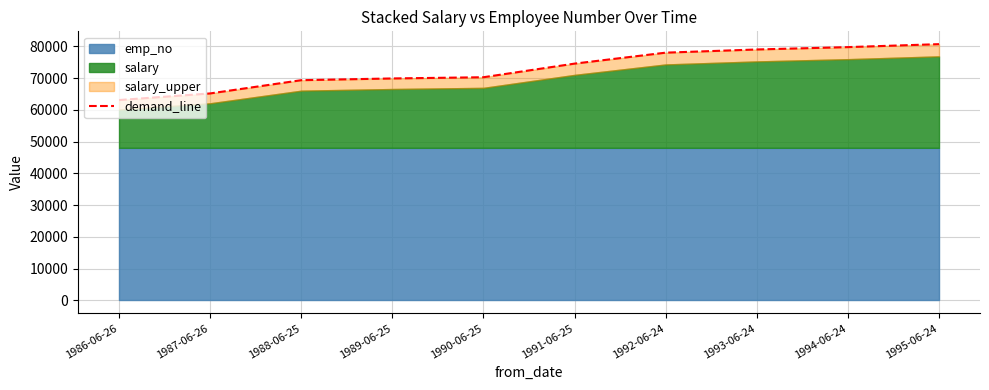

How many lines are shown in the chart?

1